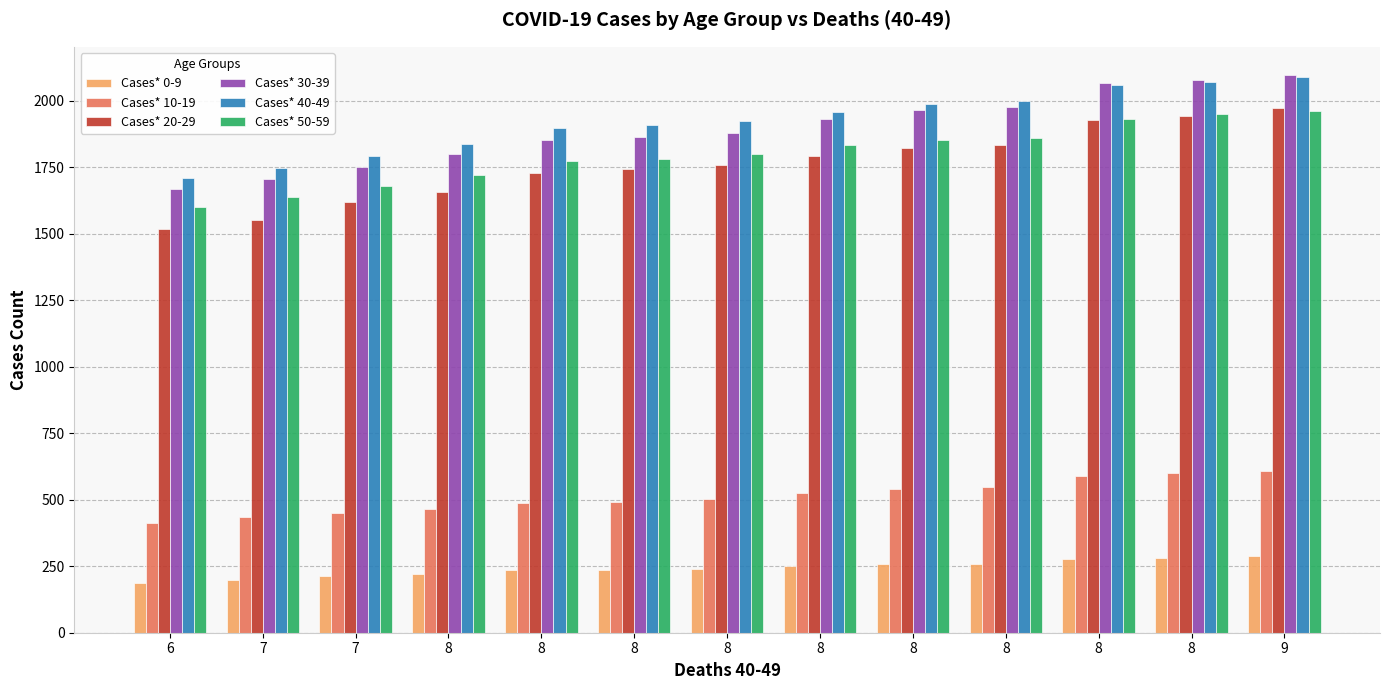

What is the minimum value shown in the chart?

186